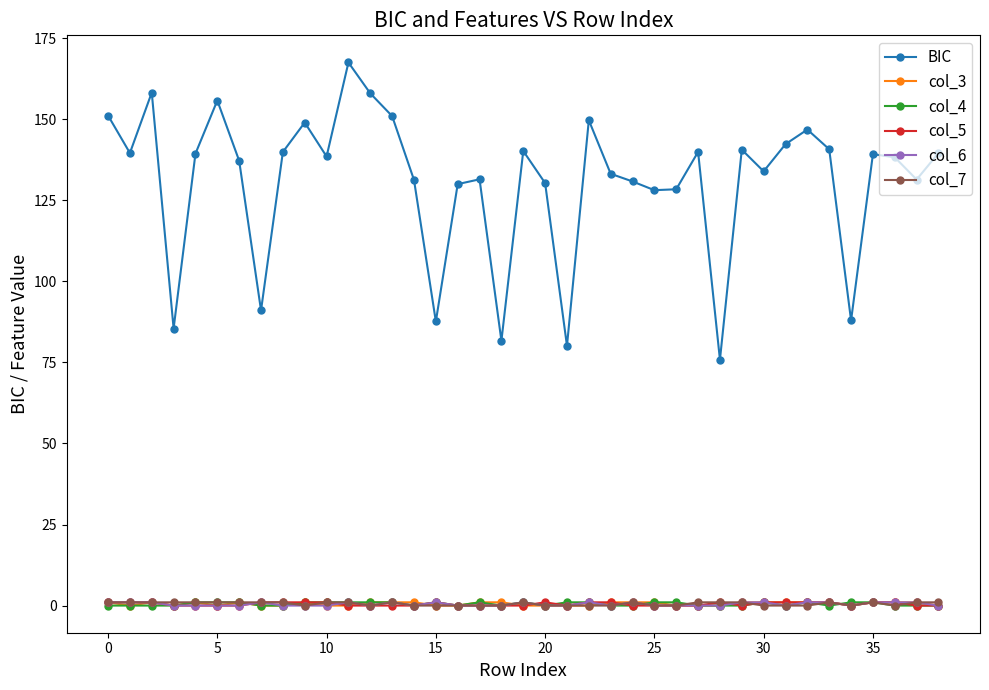

Which series has the widest spread of values?

BIC